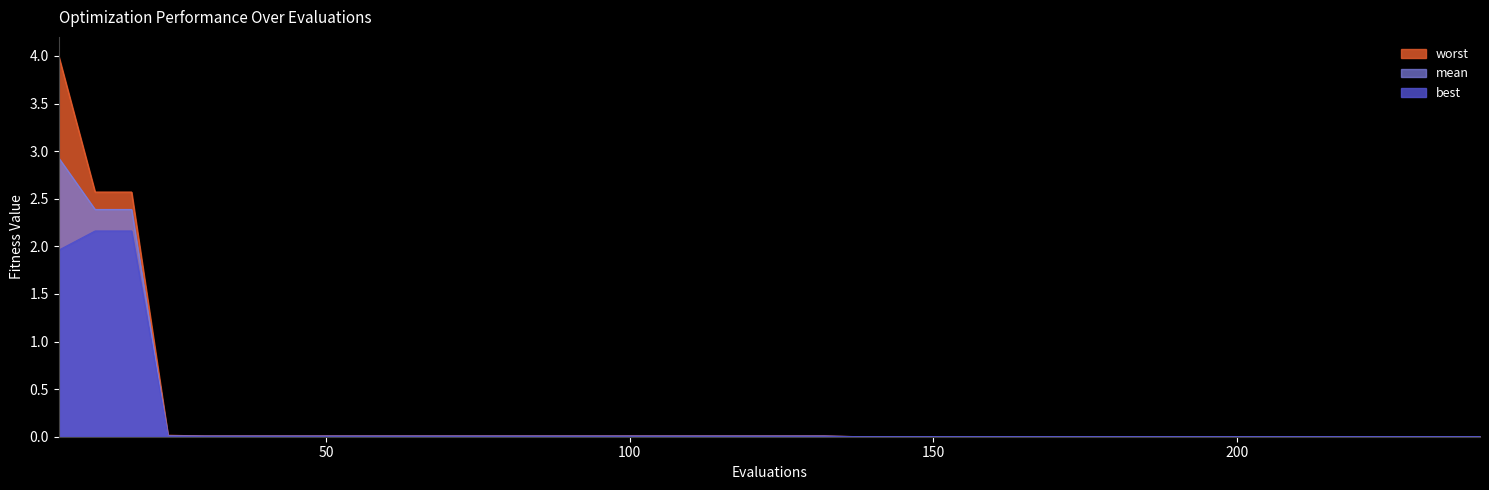

Reading left to right, extract all data points from this chart.

mean: 2.9	2.4	2.4	0.0	0.0	0.0	0.0	0.0	0.0	0.0	0.0	0.0	0.0	0.0	0.0	0.0	0.0	0.0	0.0	0.0	0.0	0.0	0.0	0.0	0.0	0.0	0.0	0.0	0.0	0.0	0.0	0.0	0.0	0.0	0.0	0.0	0.0	0.0	0.0	0.0
best: 2.0	2.2	2.2	0.0	0.0	0.0	0.0	0.0	0.0	0.0	0.0	0.0	0.0	0.0	0.0	0.0	0.0	0.0	0.0	0.0	0.0	0.0	0.0	0.0	0.0	0.0	0.0	0.0	0.0	0.0	0.0	0.0	0.0	0.0	0.0	0.0	0.0	0.0	0.0	0.0
worst: 4.0	2.6	2.6	0.0	0.0	0.0	0.0	0.0	0.0	0.0	0.0	0.0	0.0	0.0	0.0	0.0	0.0	0.0	0.0	0.0	0.0	0.0	0.0	0.0	0.0	0.0	0.0	0.0	0.0	0.0	0.0	0.0	0.0	0.0	0.0	0.0	0.0	0.0	0.0	0.0